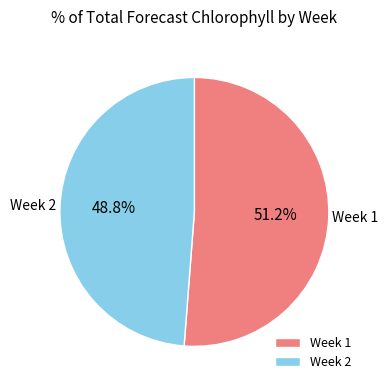

Count the number of slices in the pie.

2